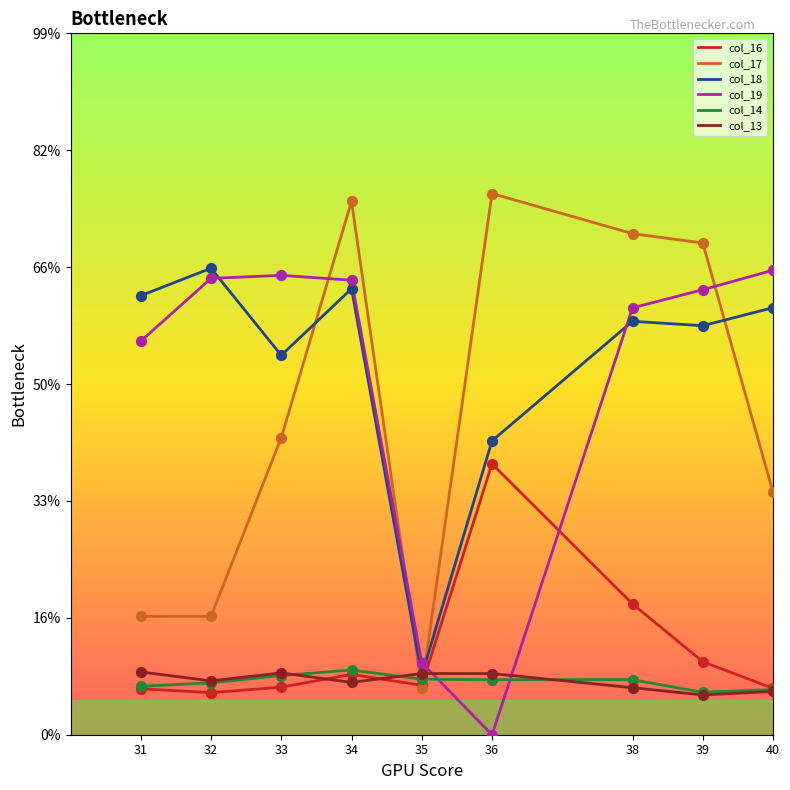

What are all the series names shown in the legend?

col_16, col_17, col_18, col_19, col_14, col_13